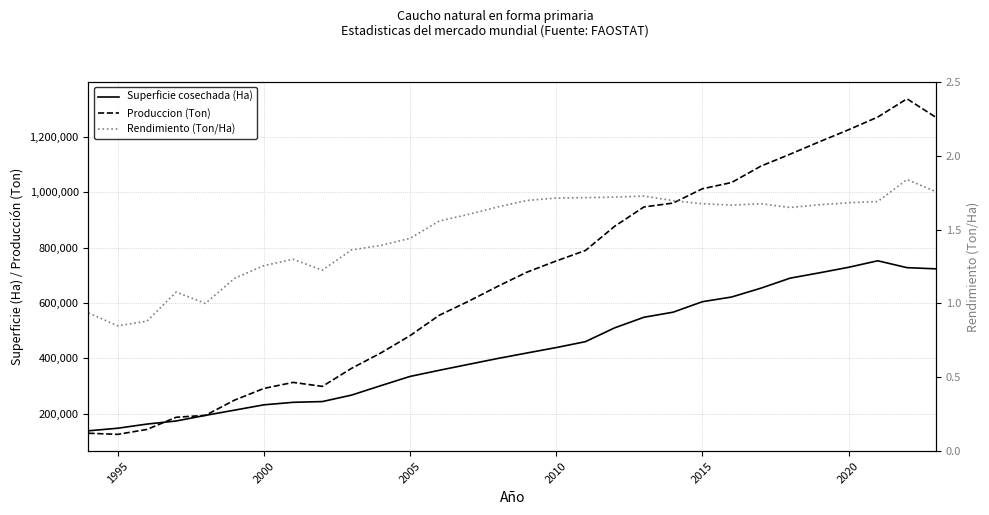

Which series ends up on top after the final intersection of Produccion (Ton) and Superficie cosechada (Ha)?

Produccion (Ton)